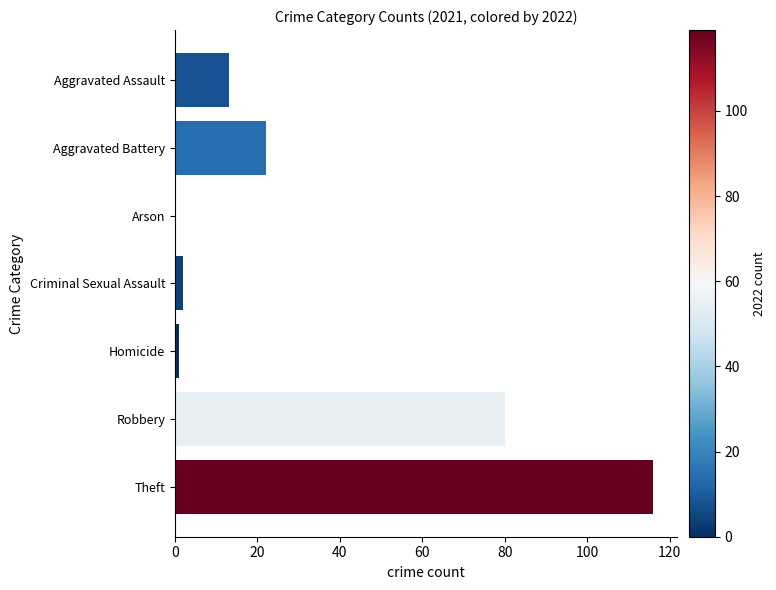

Reading top to bottom, what are all the values shown in this chart?

Aggravated Assault=13	Aggravated Battery=22	Arson=0	Criminal Sexual Assault=2	Homicide=1	Robbery=80	Theft=116